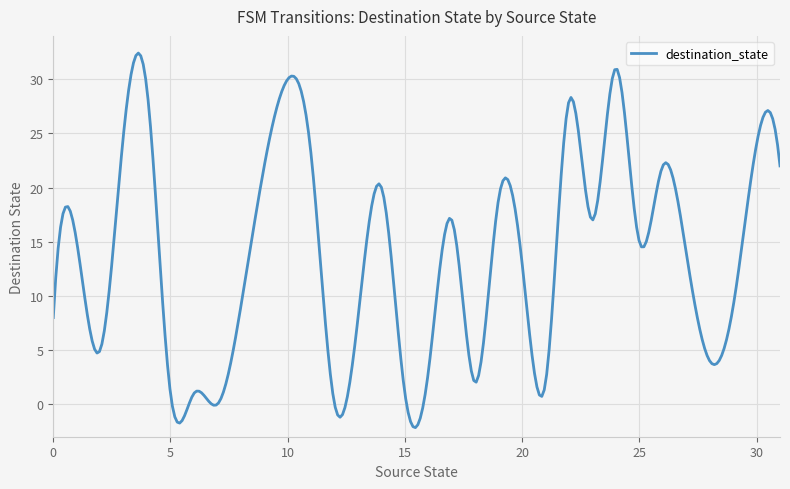

Does the chart have visible grid lines?

Yes